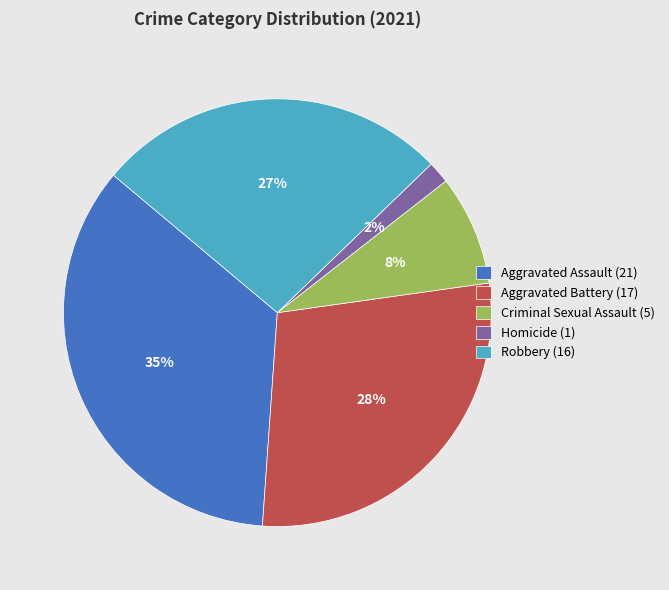

To the nearest percent, what portion does Homicide represent?

2%